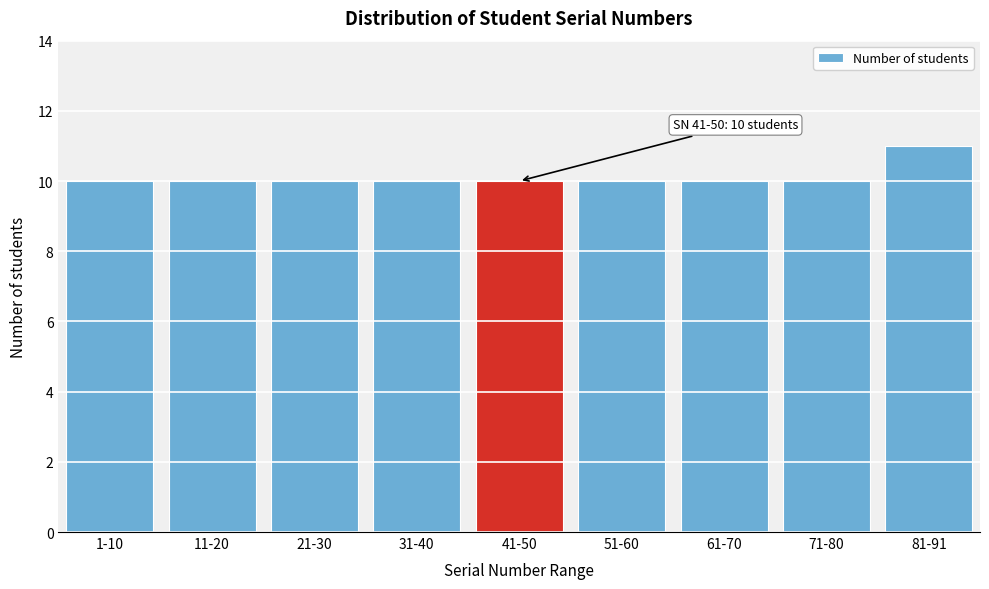

Reading left to right, transcribe all the data shown in this chart.

1-10=10	11-20=10	21-30=10	31-40=10	41-50=10	51-60=10	61-70=10	71-80=10	81-91=11